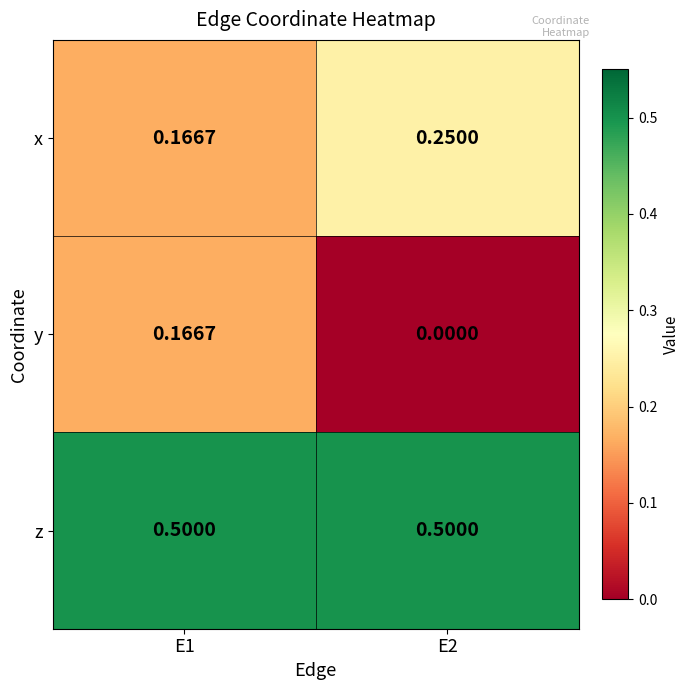

Which series has the largest total across all categories?

z